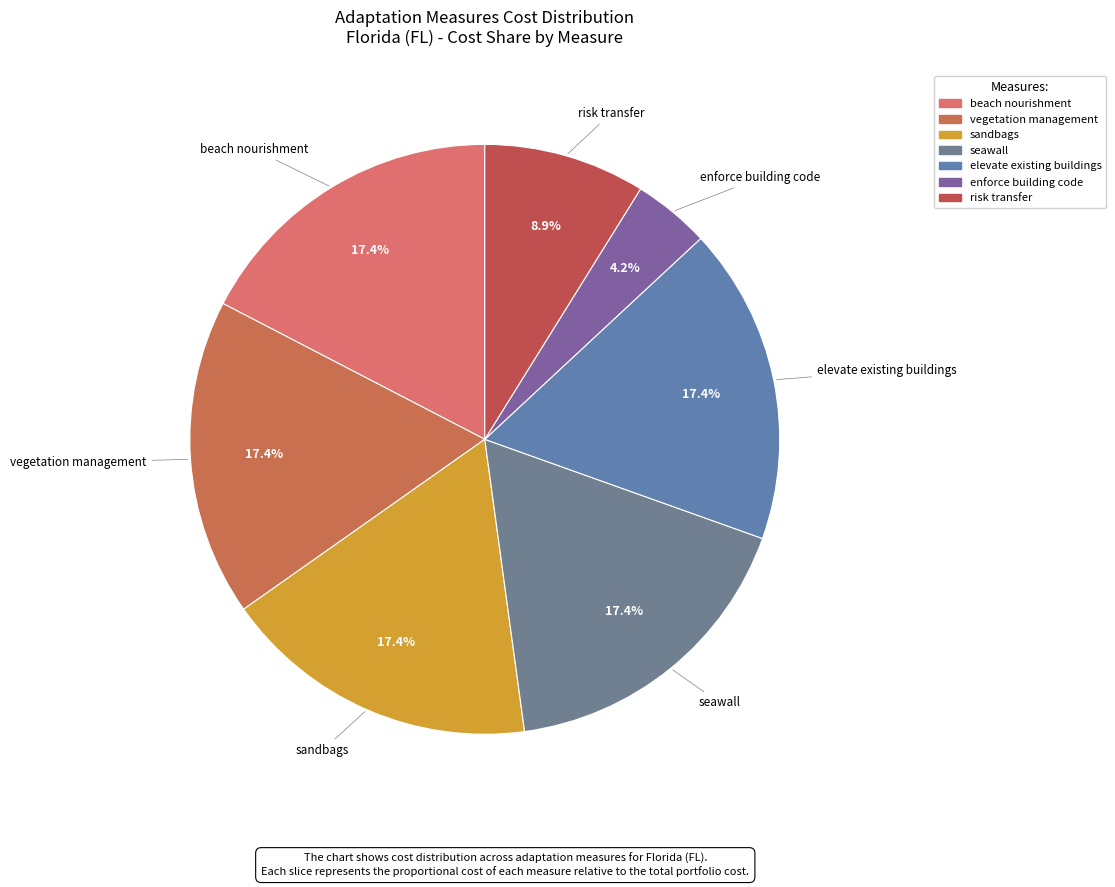

Count the number of slices in the pie.

7